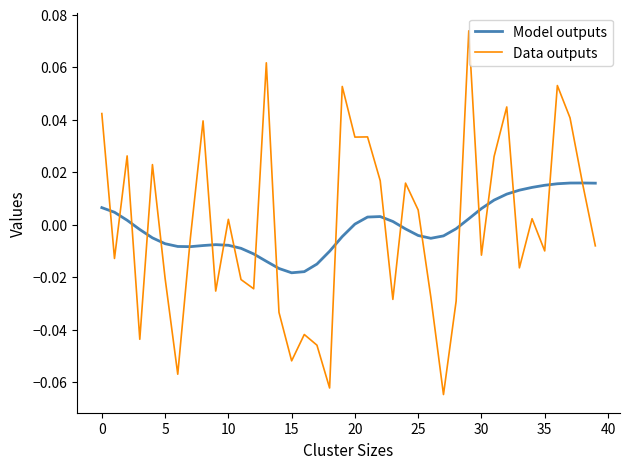

Rank the series by their maximum value, from highest to lowest.

Data outputs, Model outputs